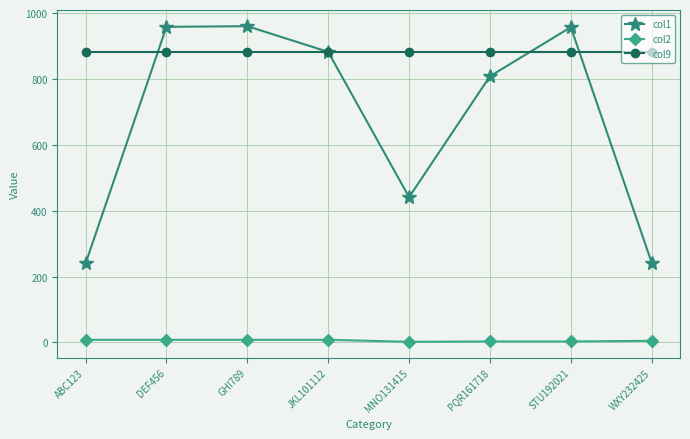

Between which two adjacent categories do col1 and col9 first intersect?

ABC123 and DEF456